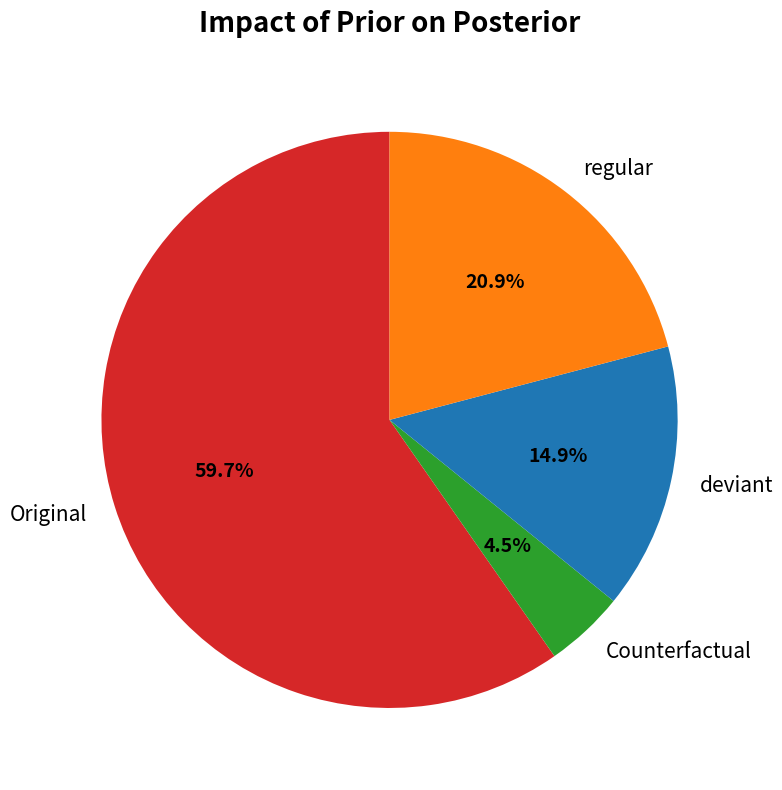

Does any single category account for the majority?

Yes